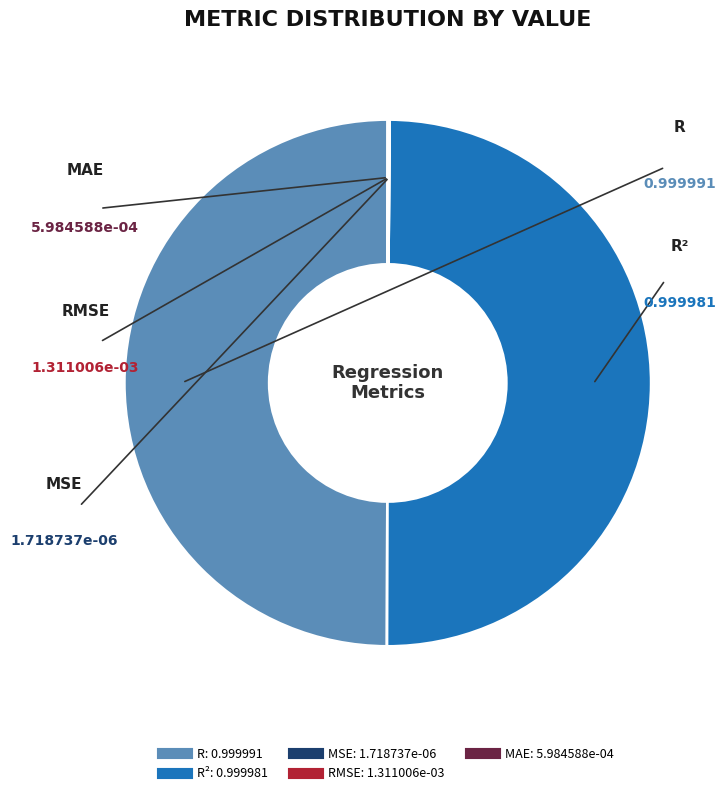

How many slices are in this pie chart?

5